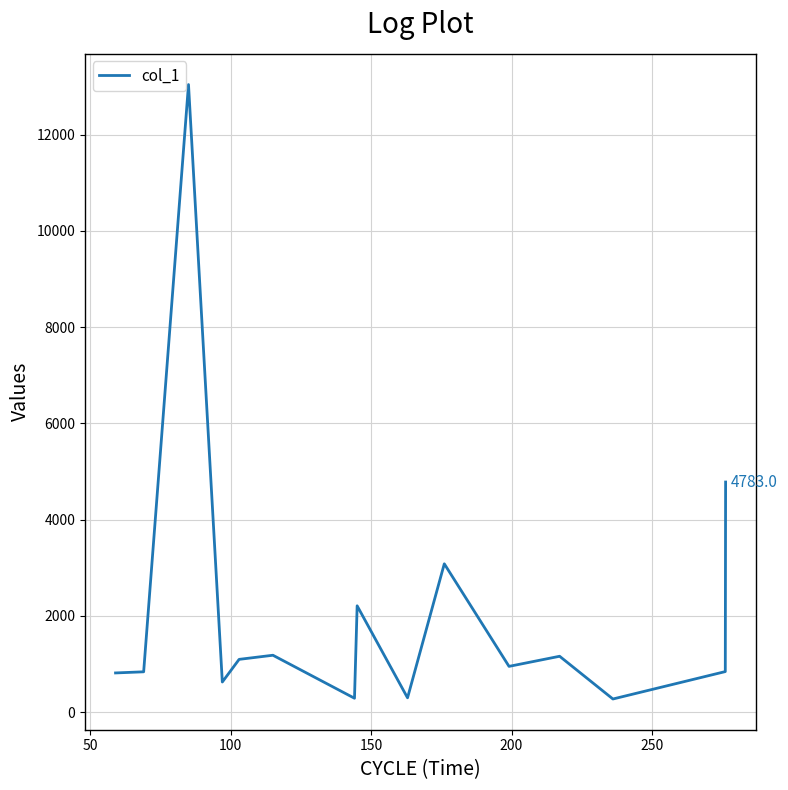

What is the difference between the maximum and minimum values?

12769.5